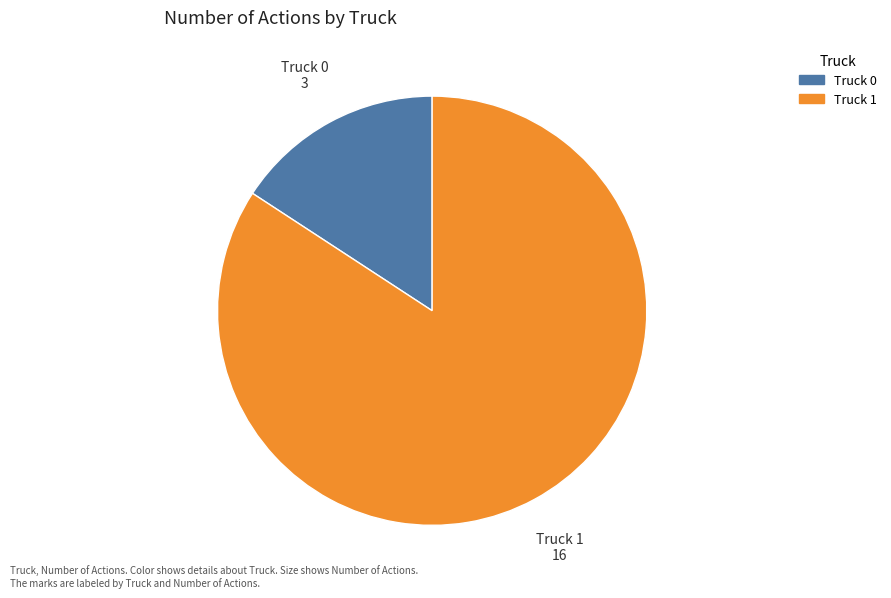

Approximately how many times larger is the value at Truck 1 compared to Truck 0?

5.3